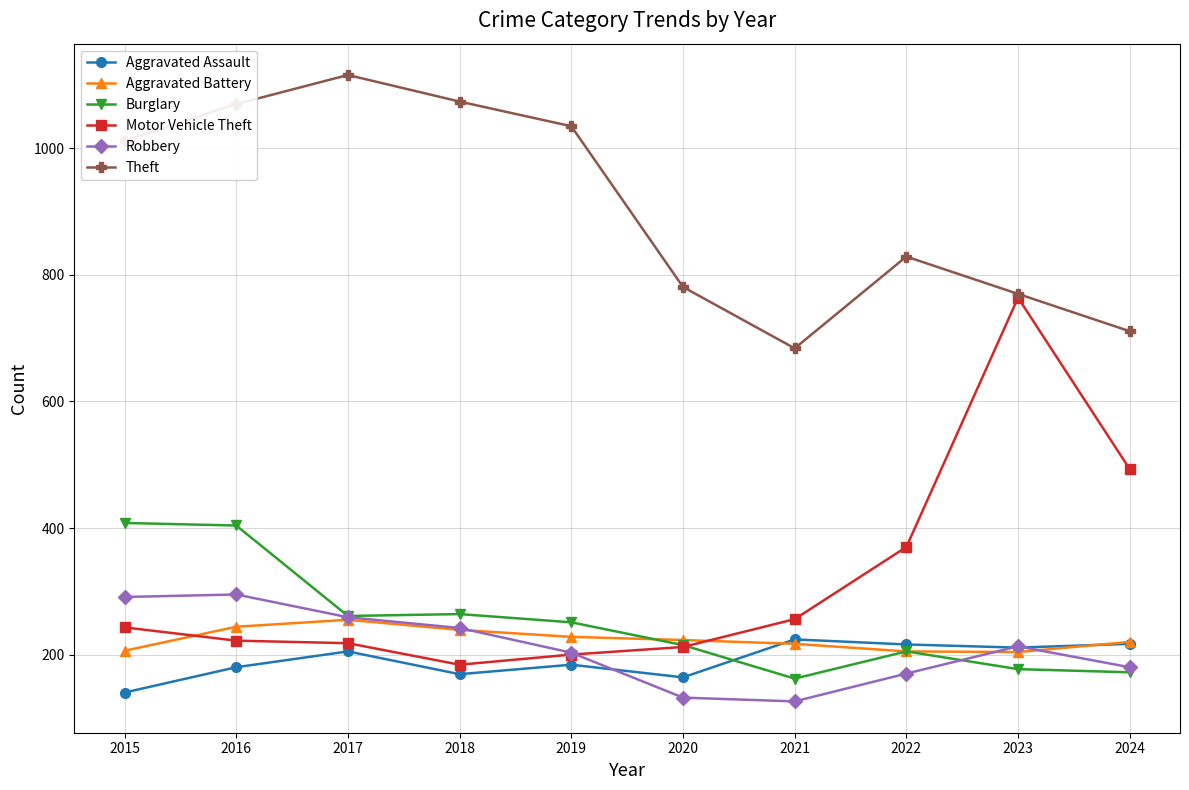

What is the smallest value displayed?

126